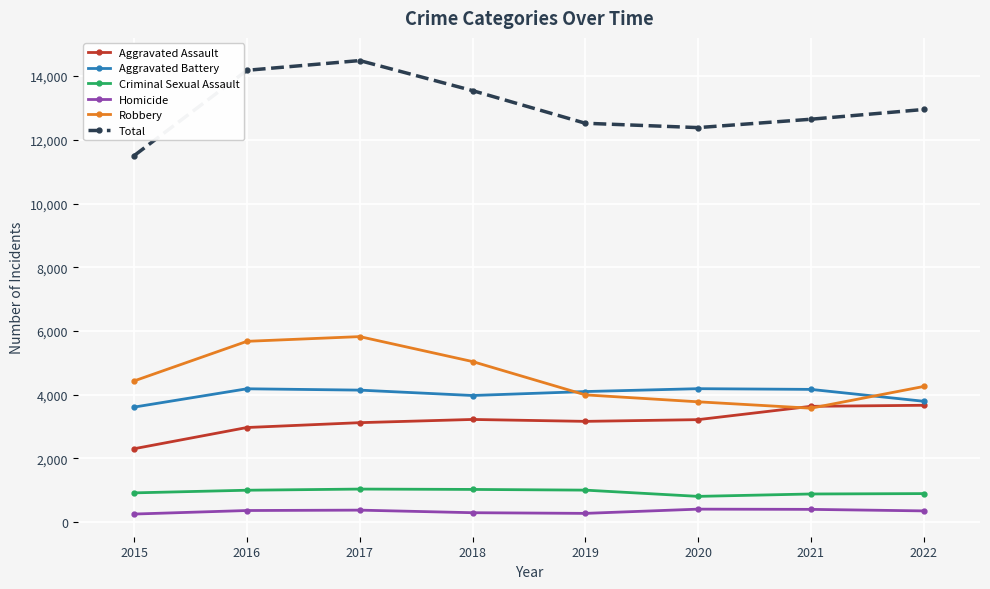

What is the approximate value of Criminal Sexual Assault at 2019?

1001